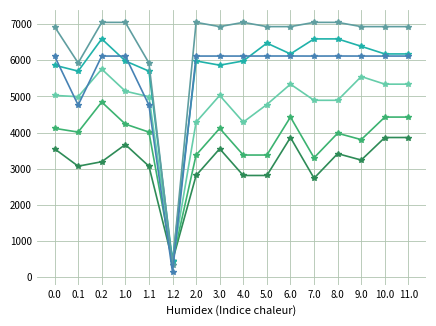

What is the label of the 14th point from the right?

0.2